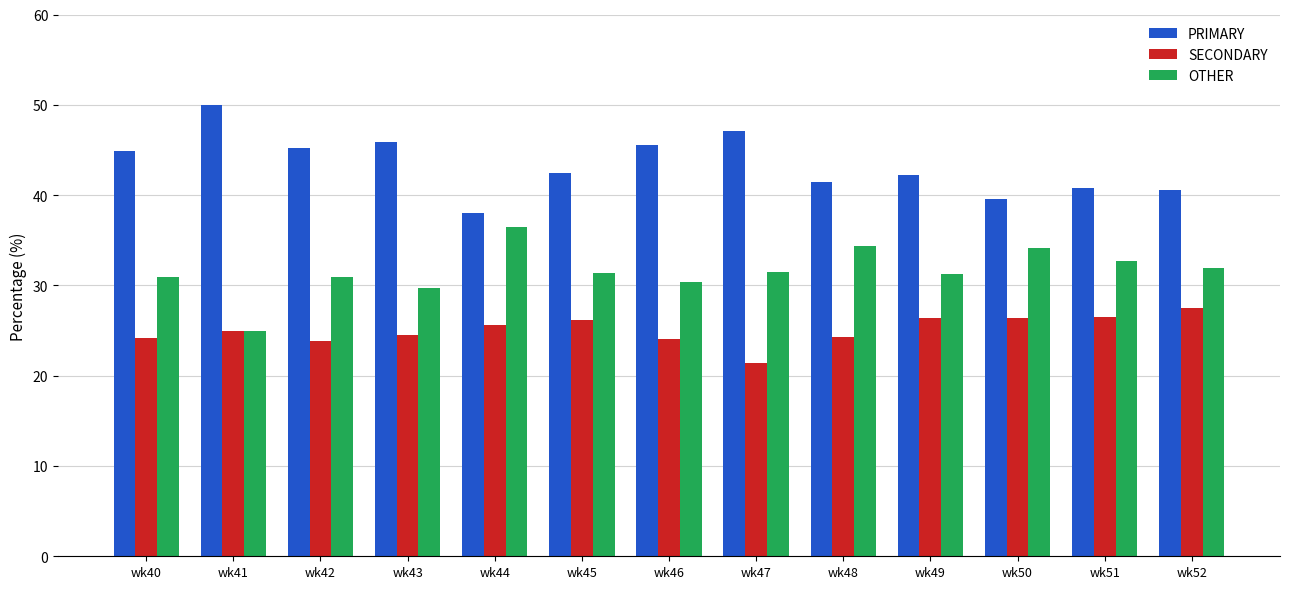

What is the total value across all series at wk51?

100.0